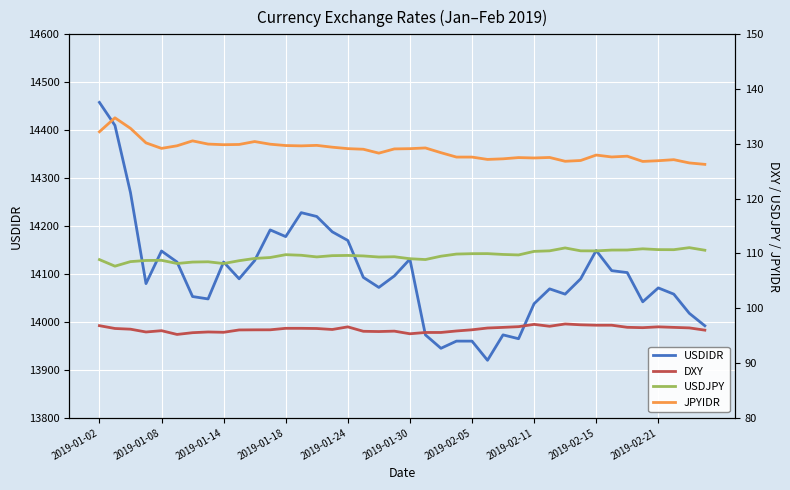

What is the difference between the maximum and minimum values in the JPYIDR series?

8.5